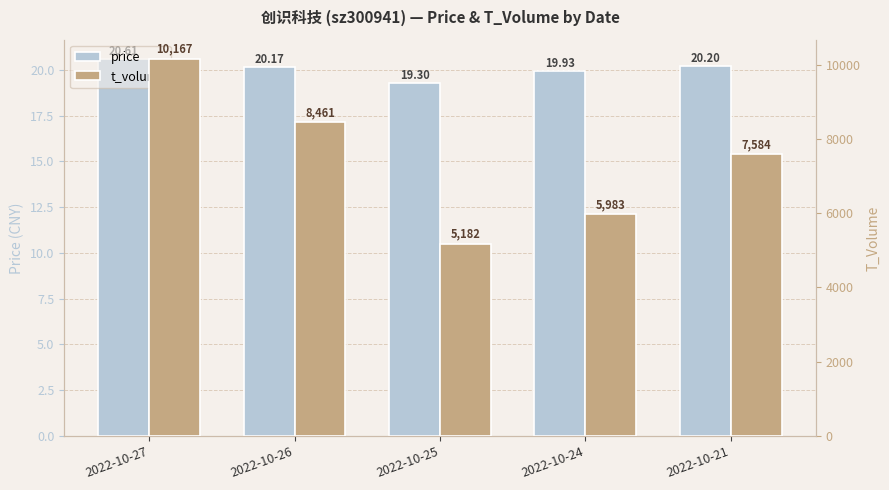

How many bars are there in total?

10